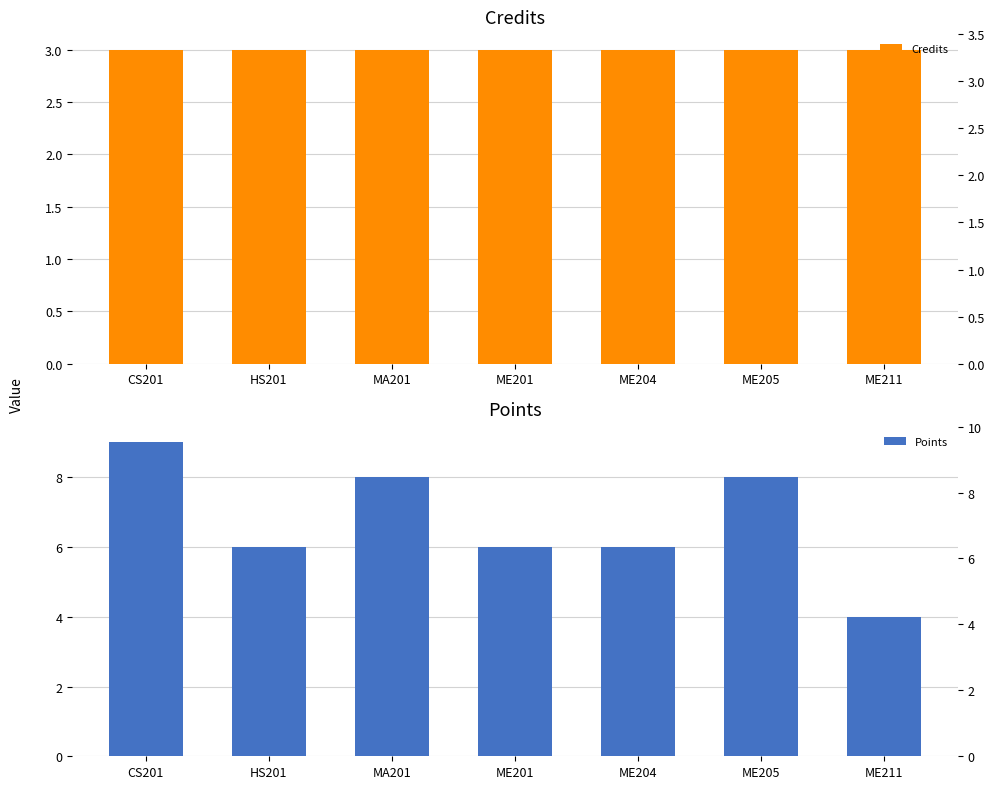

The value of Points at ME204 is 6. True or false?

True